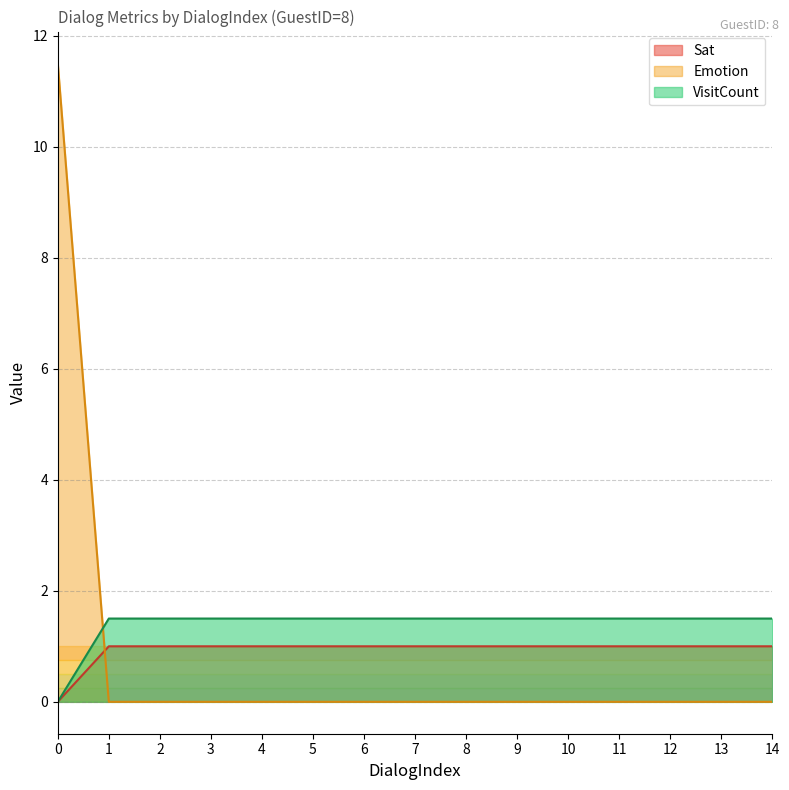

Which category has the highest value in the DialogIndex series?

14